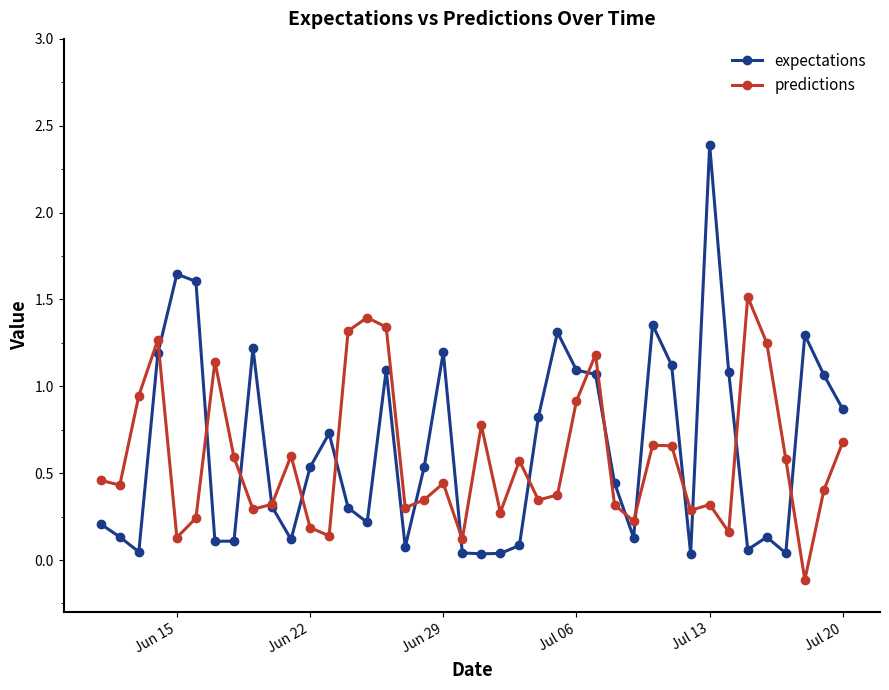

What is the highest value of the predictions series?

1.5